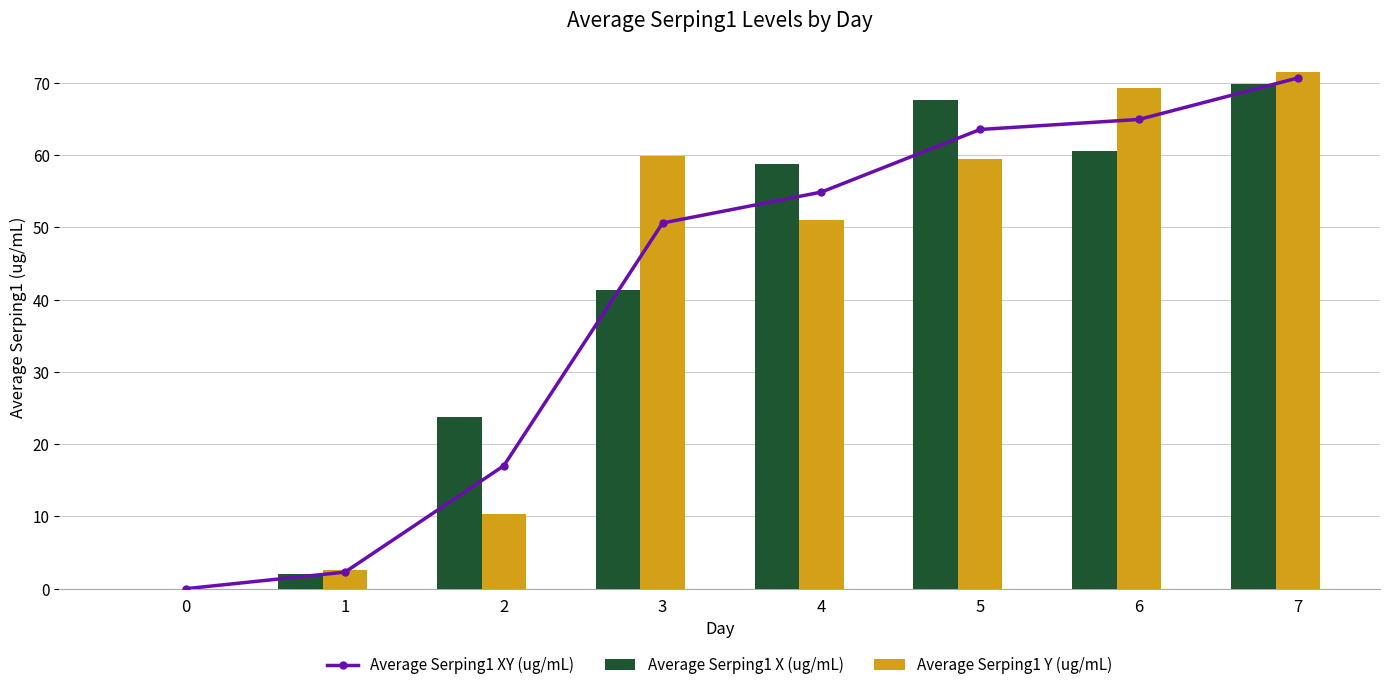

Count the number of categories in the chart.

8